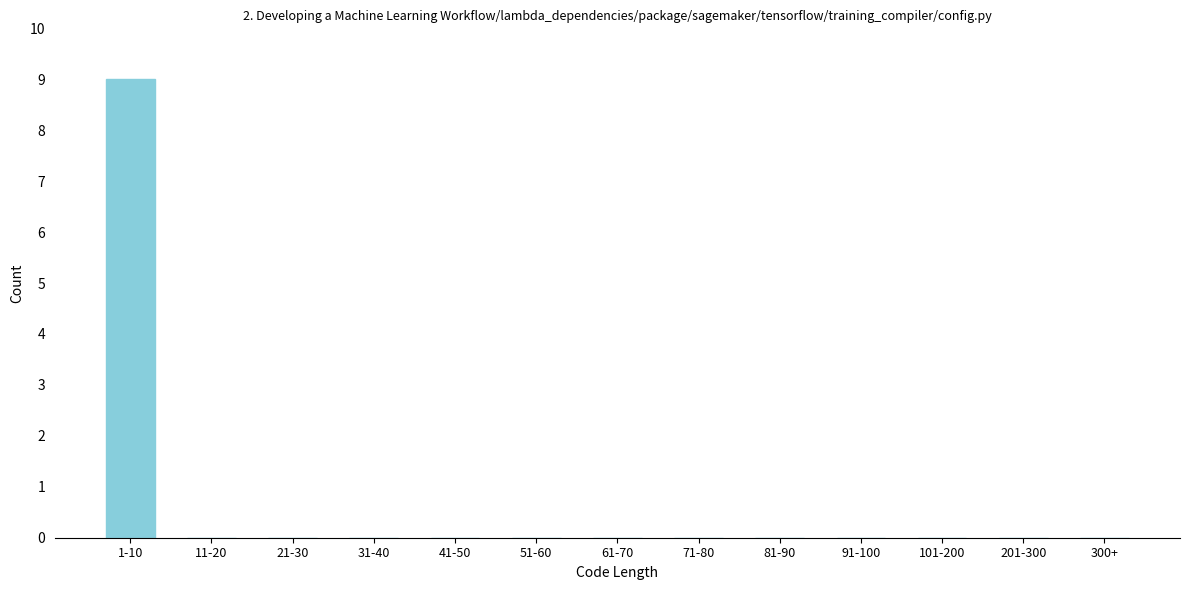

Reading right to left, transcribe all the data shown in this chart.

300+=0	201-300=0	101-200=0	91-100=0	81-90=0	71-80=0	61-70=0	51-60=0	41-50=0	31-40=0	21-30=0	11-20=0	1-10=9